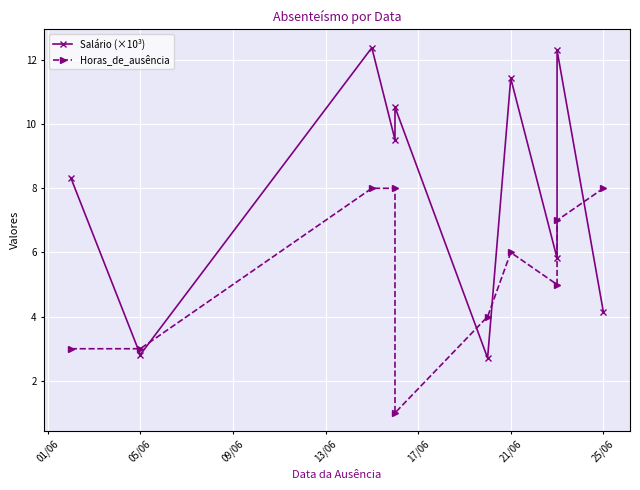

Which series has the largest range (max minus min)?

Salário (×10³)